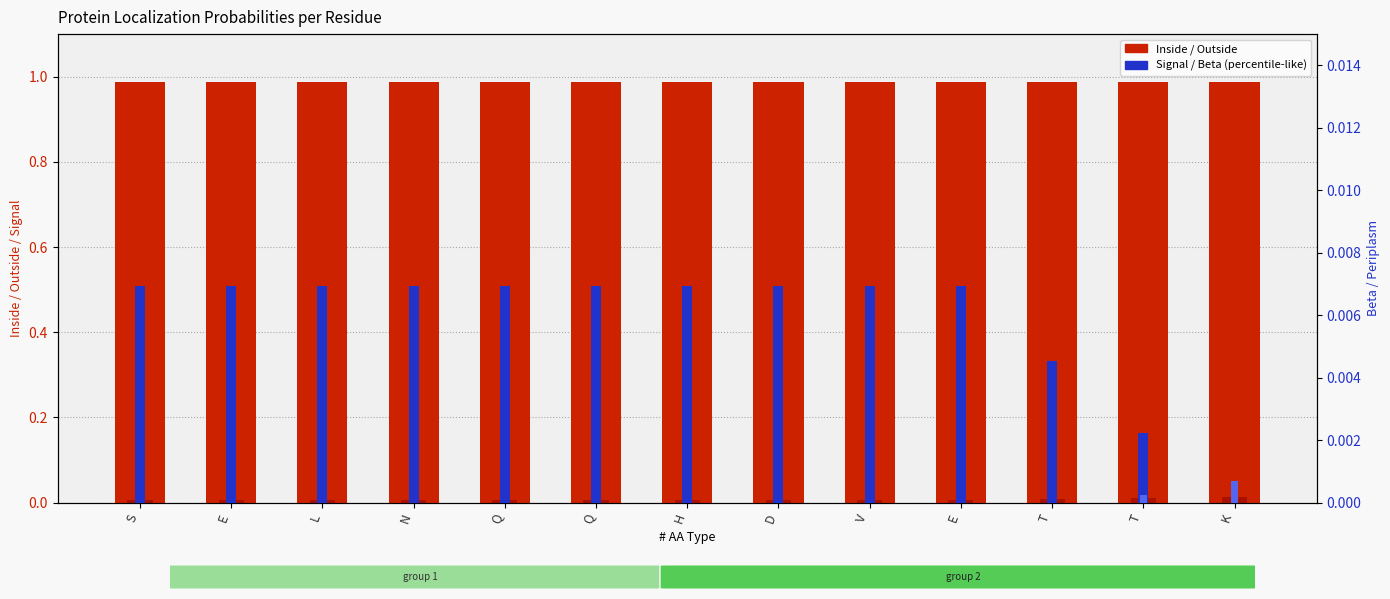

The value of Inside (count-like) at E is 1.0. True or false?

True